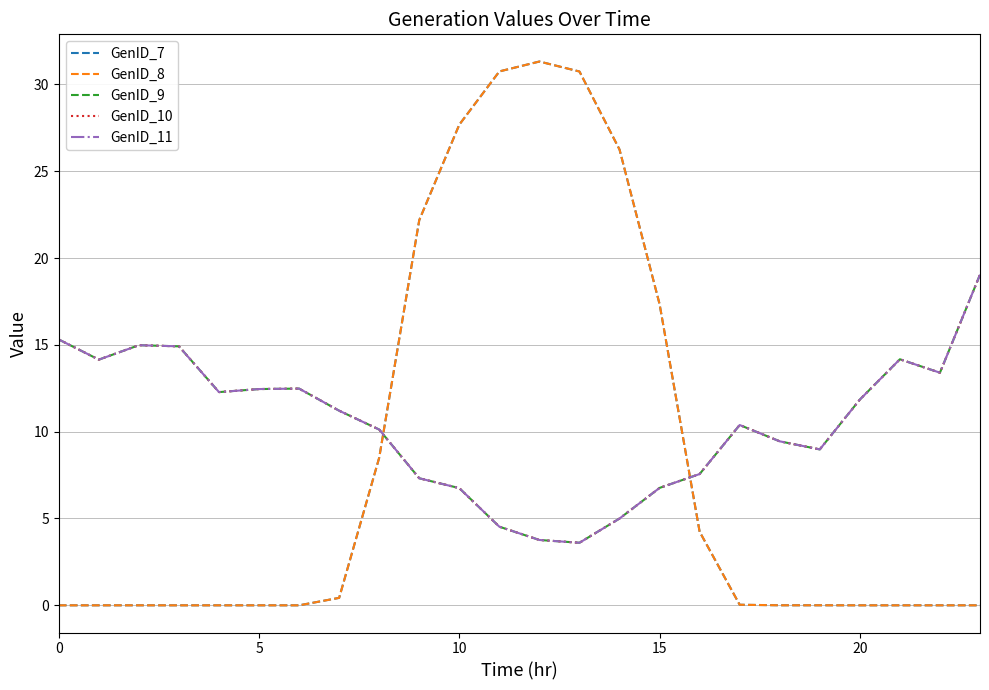

What is the greatest value displayed?

31.3